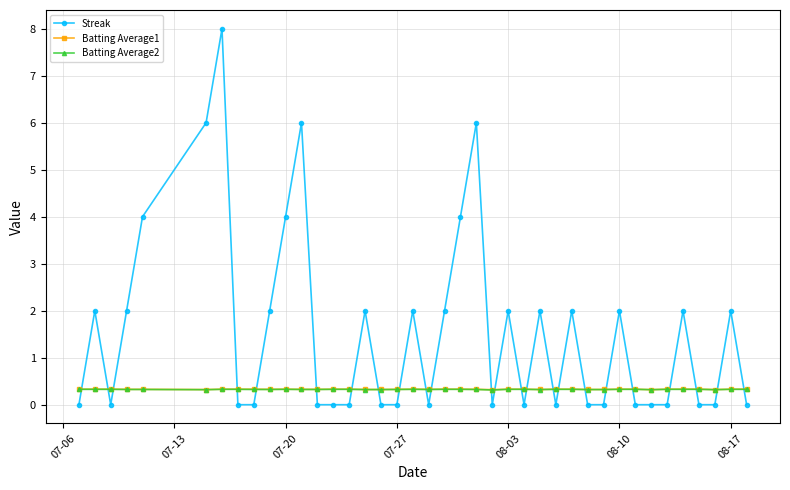

Reading left to right, extract all data points from this chart.

Streak: 0.0	2.0	0.0	2.0	4.0	6.0	8.0	0.0	0.0	2.0	4.0	6.0	0.0	0.0	0.0	2.0	0.0	0.0	2.0	0.0	2.0	4.0	6.0	0.0	2.0	0.0	2.0	0.0	2.0	0.0	0.0	2.0	0.0	0.0	0.0	2.0	0.0	0.0	2.0	0.0
Batting Average1: 0.3	0.3	0.3	0.3	0.3	0.3	0.3	0.3	0.3	0.3	0.3	0.3	0.3	0.3	0.3	0.3	0.3	0.3	0.3	0.3	0.3	0.3	0.3	0.3	0.3	0.3	0.3	0.3	0.3	0.3	0.3	0.3	0.3	0.3	0.3	0.3	0.3	0.3	0.3	0.3
Batting Average2: 0.3	0.3	0.3	0.3	0.3	0.3	0.3	0.3	0.3	0.3	0.3	0.3	0.3	0.3	0.3	0.3	0.3	0.3	0.3	0.3	0.3	0.3	0.3	0.3	0.3	0.3	0.3	0.3	0.3	0.3	0.3	0.3	0.3	0.3	0.3	0.3	0.3	0.3	0.3	0.3